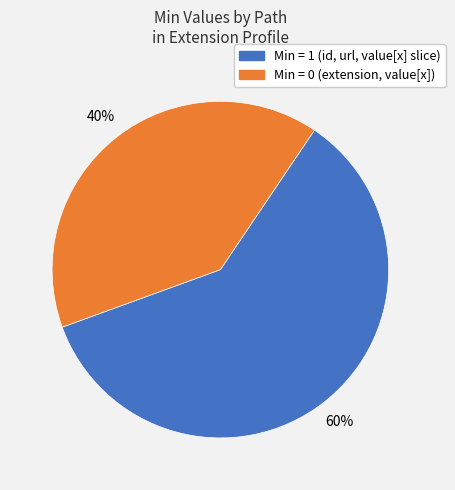

Is there any slice that represents more than half of the pie?

Yes